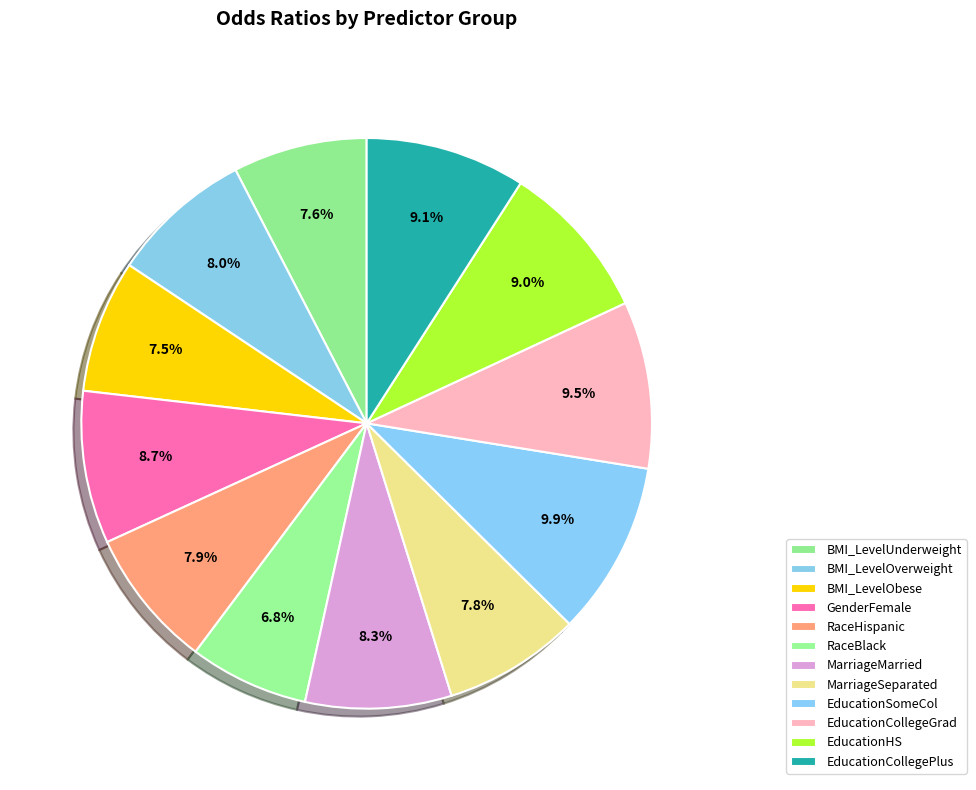

Is the sum of EducationCollegePlus and BMI_LevelOverweight greater than half?

No